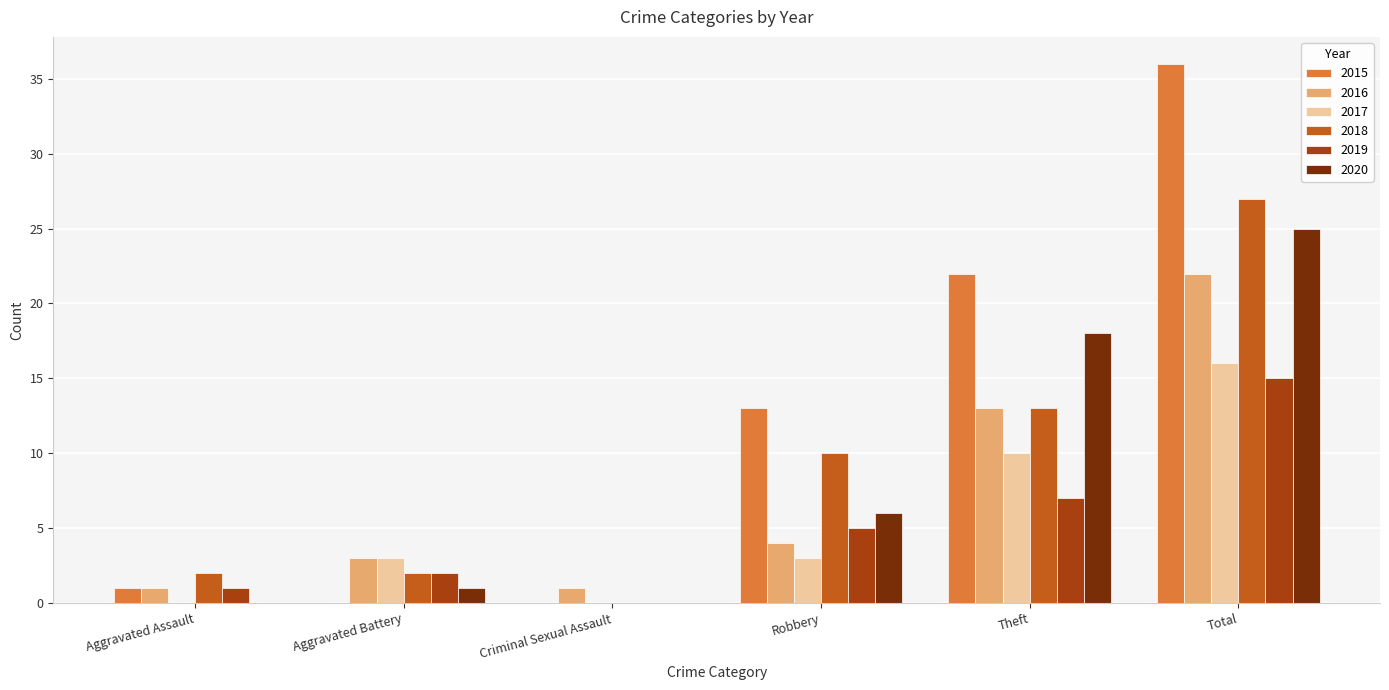

Reading right to left, transcribe all the data shown in this chart.

2015: 36	22	13	0	0	1
2016: 22	13	4	1	3	1
2017: 16	10	3	0	3	0
2018: 27	13	10	0	2	2
2019: 15	7	5	0	2	1
2020: 25	18	6	0	1	0